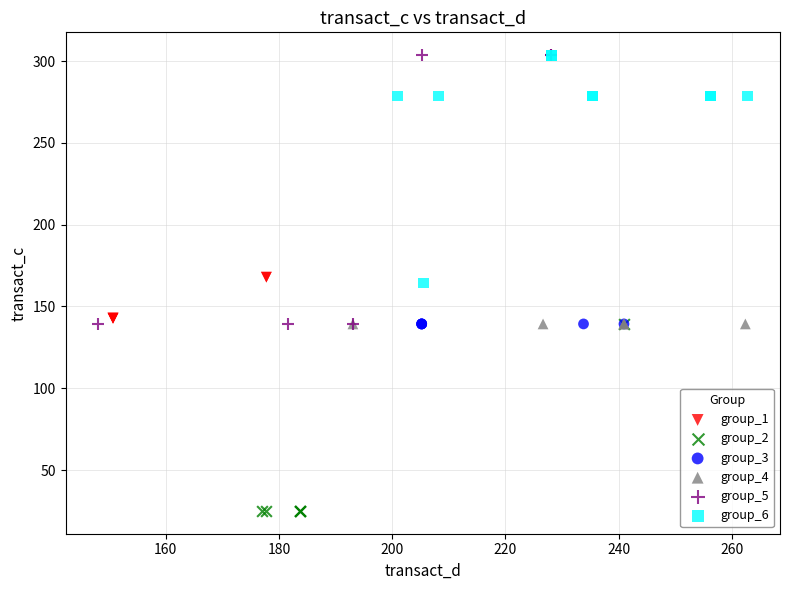

Which series contains the lowest Y value?

group_2